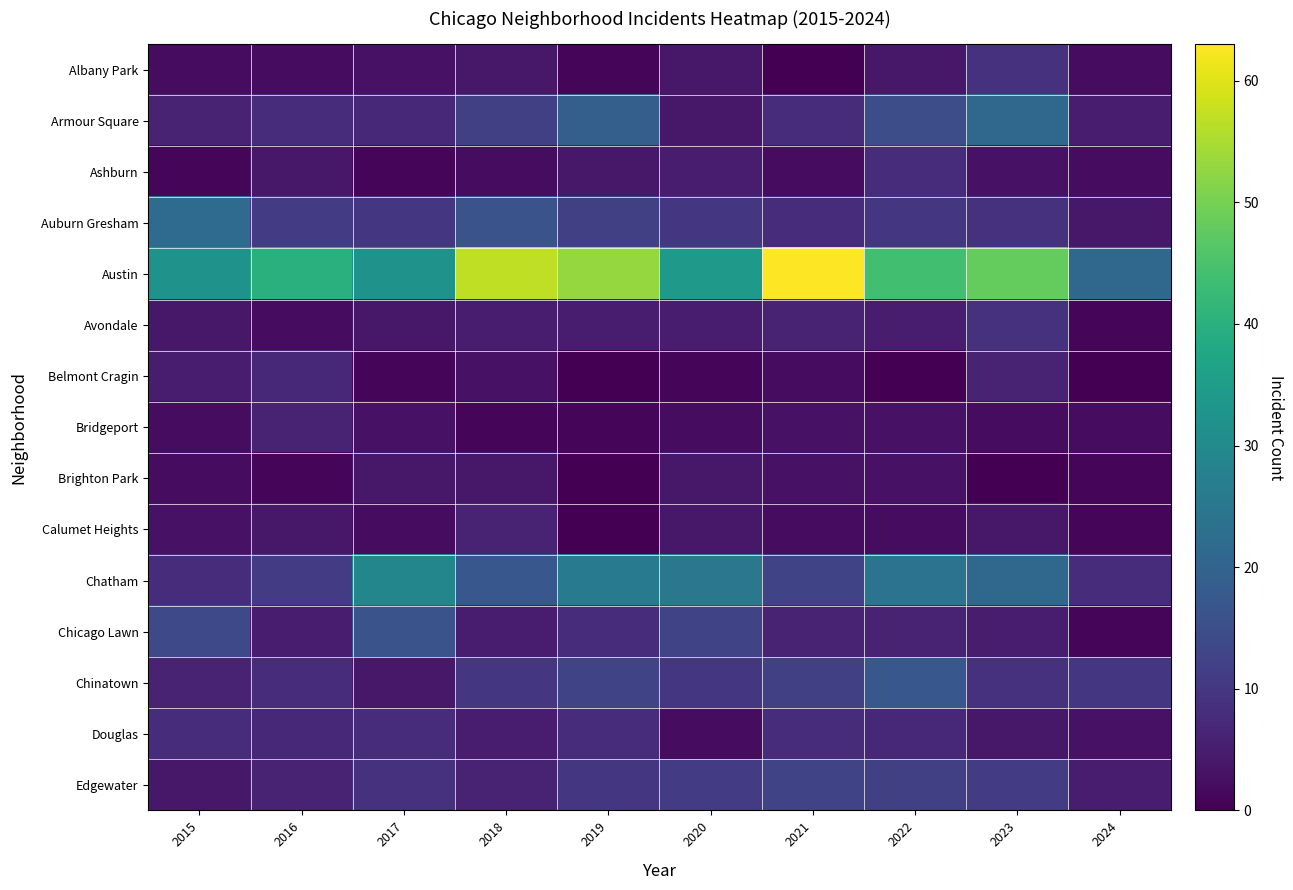

Reading left to right, transcribe all the data shown in this chart.

Albany Park: 2015=2	2016=2	2017=3	2018=4	2019=1	2020=4	2021=0	2022=4	2023=9	2024=2
Armour Square: 2015=6	2016=8	2017=7	2018=12	2019=19	2020=4	2021=8	2022=15	2023=21	2024=5
Ashburn: 2015=1	2016=4	2017=1	2018=2	2019=4	2020=5	2021=2	2022=8	2023=3	2024=2
Auburn Gresham: 2015=22	2016=11	2017=10	2018=16	2019=12	2020=10	2021=8	2022=10	2023=9	2024=4
Austin: 2015=32	2016=40	2017=32	2018=57	2019=53	2020=34	2021=63	2022=44	2023=48	2024=21
Avondale: 2015=4	2016=2	2017=4	2018=5	2019=5	2020=5	2021=6	2022=5	2023=9	2024=1
Belmont Cragin: 2015=5	2016=7	2017=1	2018=3	2019=0	2020=1	2021=2	2022=0	2023=6	2024=0
Bridgeport: 2015=2	2016=6	2017=3	2018=1	2019=1	2020=2	2021=3	2022=3	2023=2	2024=2
Brighton Park: 2015=2	2016=1	2017=4	2018=4	2019=0	2020=4	2021=3	2022=3	2023=0	2024=1
Calumet Heights: 2015=3	2016=4	2017=2	2018=6	2019=0	2020=4	2021=2	2022=2	2023=4	2024=1
Chatham: 2015=8	2016=11	2017=29	2018=17	2019=26	2020=25	2021=13	2022=24	2023=21	2024=8
Chicago Lawn: 2015=14	2016=5	2017=16	2018=5	2019=8	2020=13	2021=6	2022=6	2023=5	2024=1
Chinatown: 2015=6	2016=8	2017=4	2018=10	2019=13	2020=10	2021=12	2022=17	2023=9	2024=10
Douglas: 2015=8	2016=7	2017=8	2018=5	2019=8	2020=2	2021=8	2022=7	2023=4	2024=3
Edgewater: 2015=4	2016=6	2017=9	2018=6	2019=10	2020=11	2021=13	2022=12	2023=11	2024=5